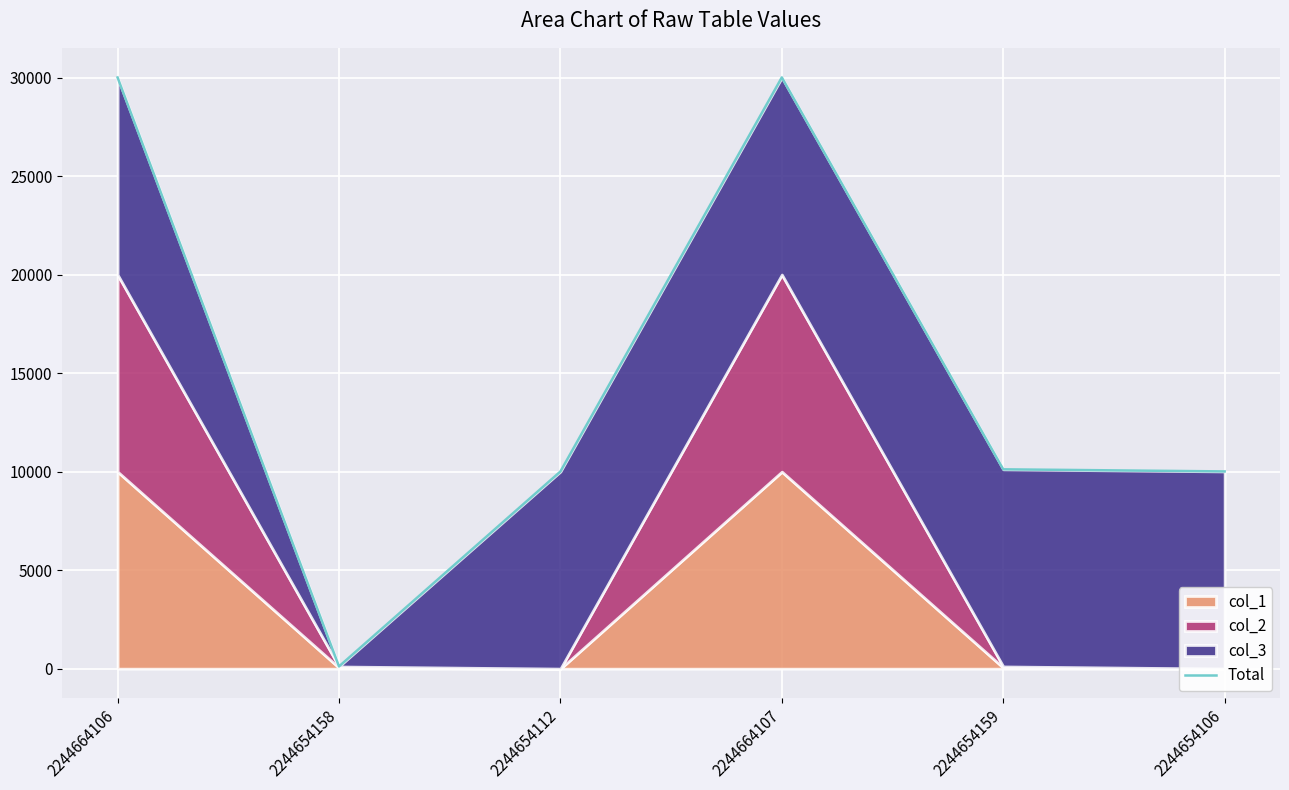

True or false: the data shows 5181 at 2244654159.

False